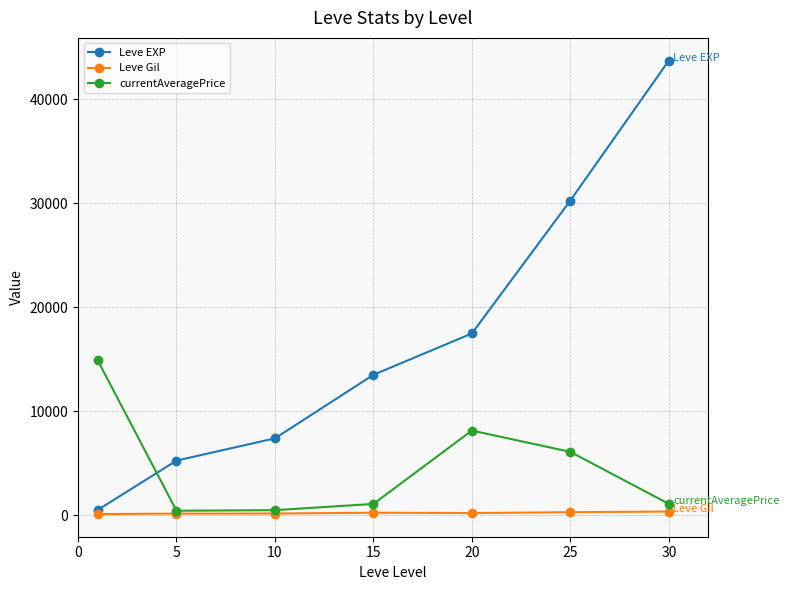

What is the minimum value for currentAveragePrice?

436.5